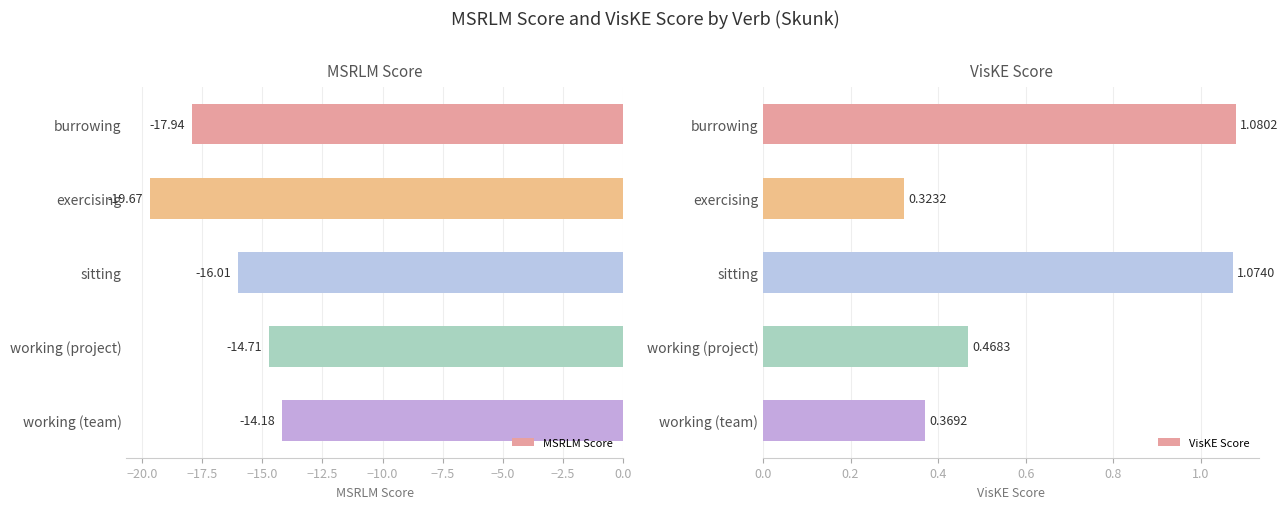

What is the average value of the VisKE Score series?

0.7